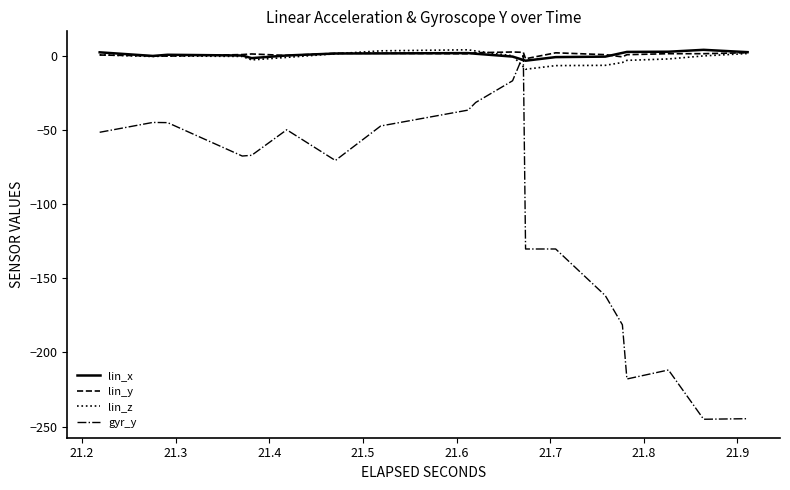

Which series ends up on top after the final intersection of lin_z and gyr_y?

lin_z